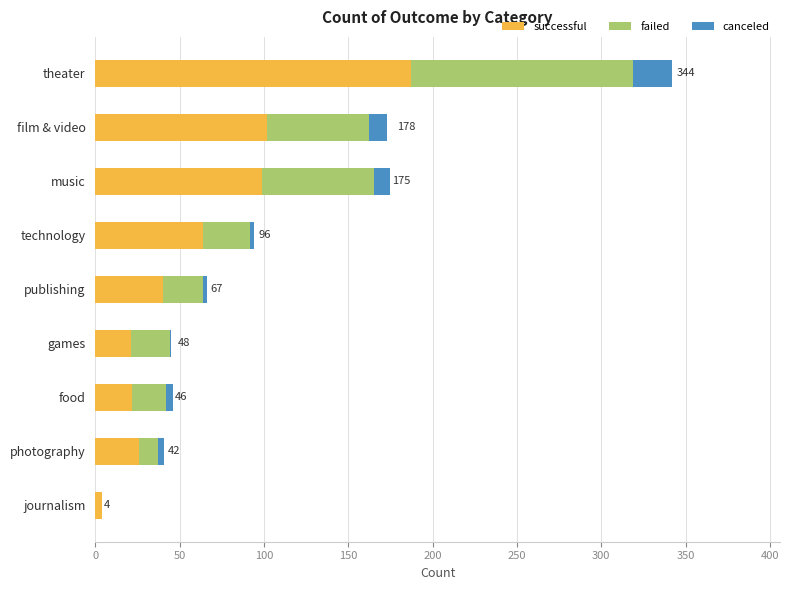

The value of successful at technology is 38. True or false?

False